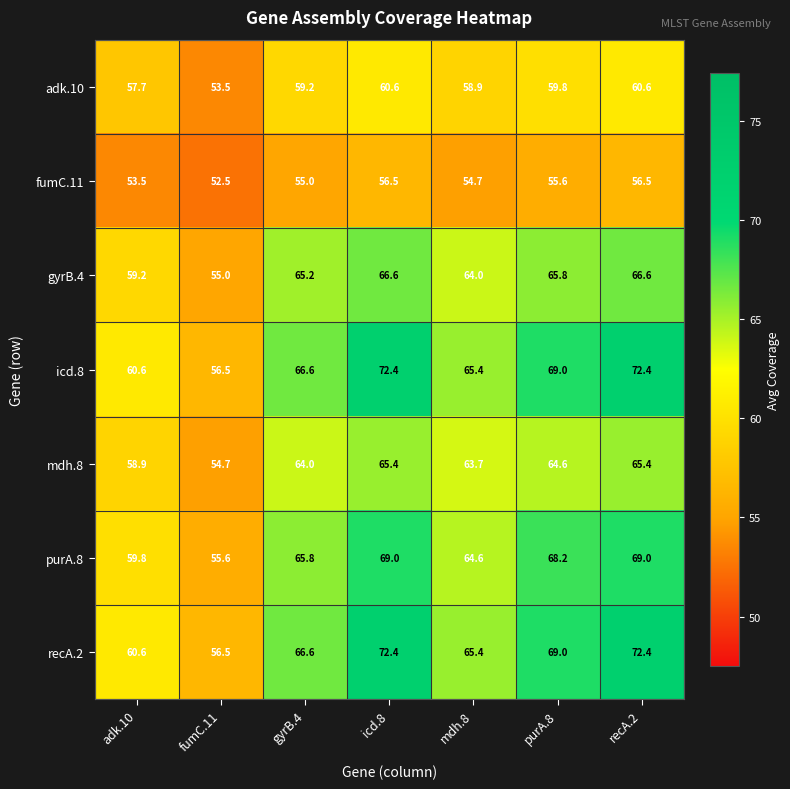

What is the difference between the maximum and minimum values in the gyrB.4 series?

11.6